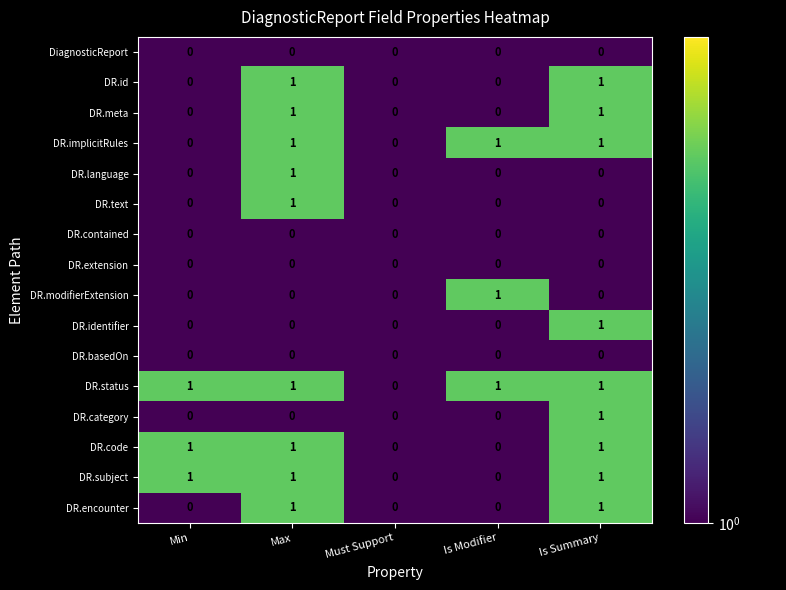

Which series has the largest total across all categories?

DR.status